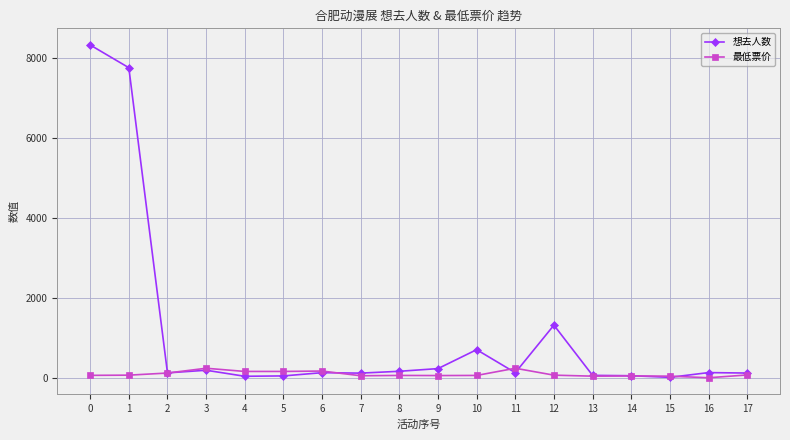

Is the value of 想去人数 at 10 greater than the value of 最低票价 at 0?

Yes